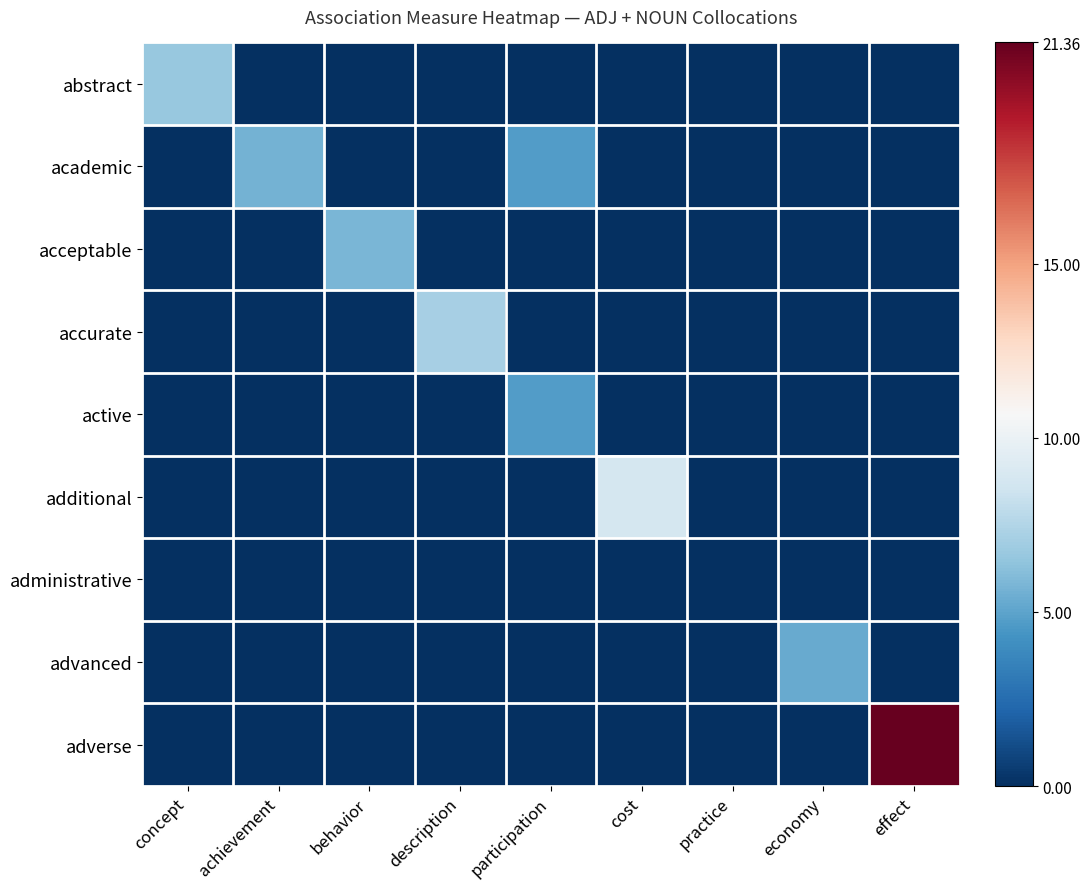

Rank the series at effect from highest to lowest value.

adverse, abstract, academic, acceptable, accurate, active, additional, administrative, advanced